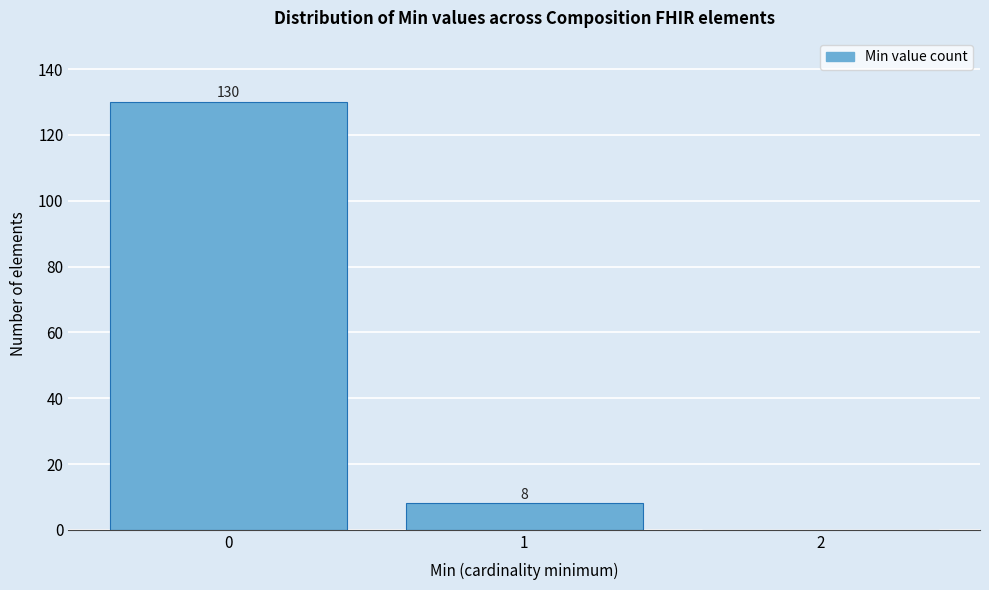

Which range on the x-axis has the tallest bar?

-0.5 to 0.5